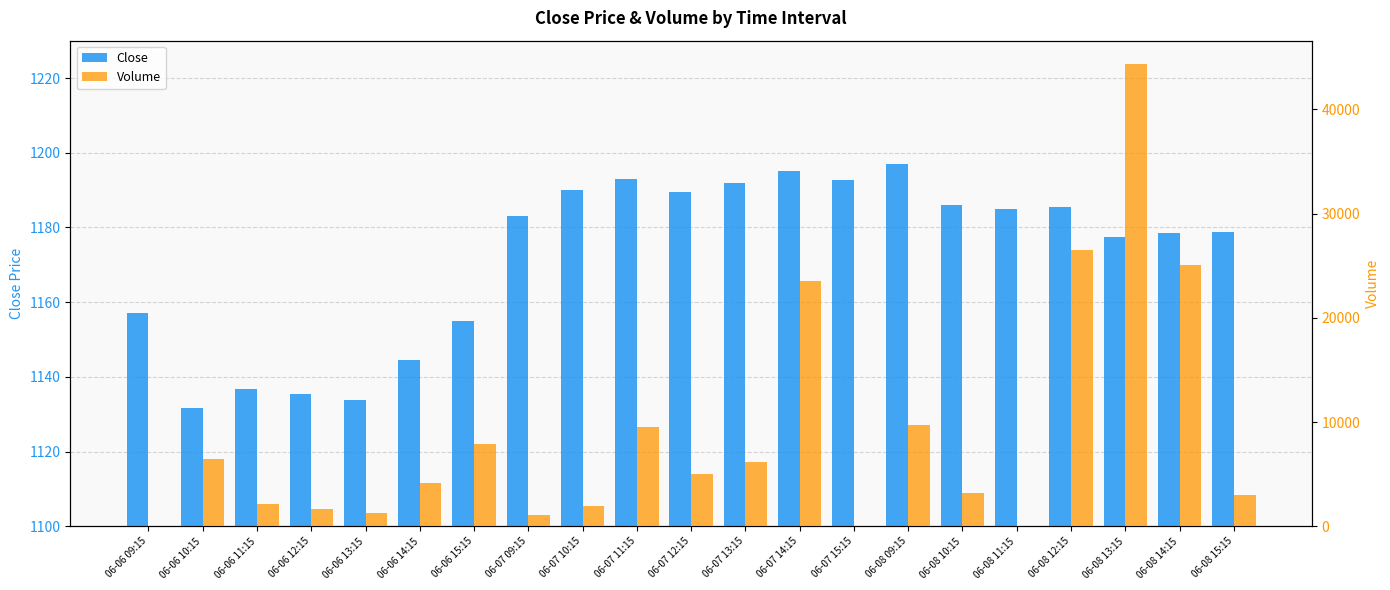

How many bars are there in each group?

2